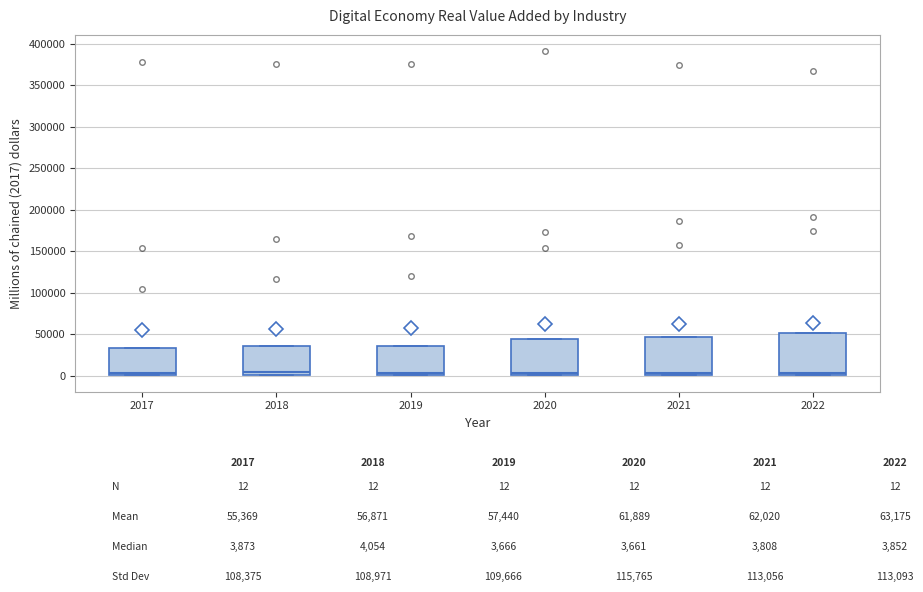

Where does the median line of the box at x = 2017 sit on the y-axis? The values are not printed on the chart, so give them approximately, as read against the axis.

5000